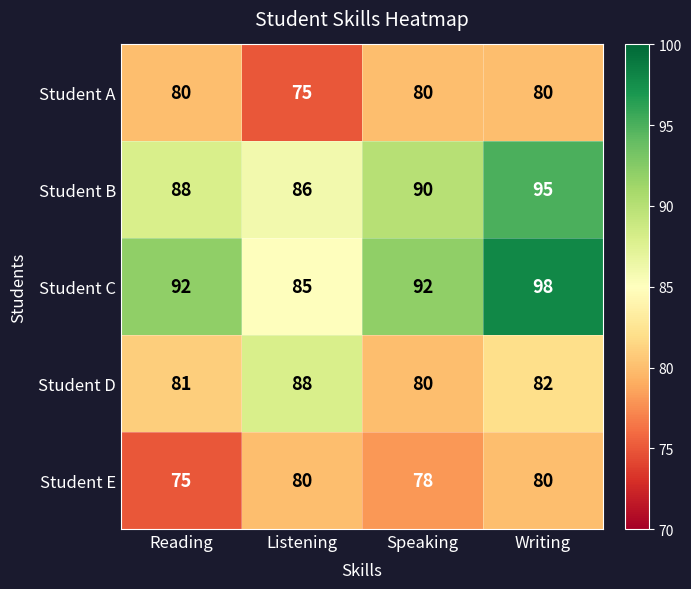

Which series has the widest spread of values?

Student C